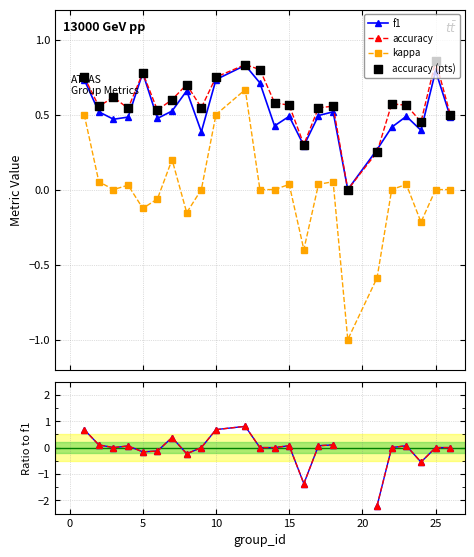

True or false: kappa has more than 1 interior local peaks.

True